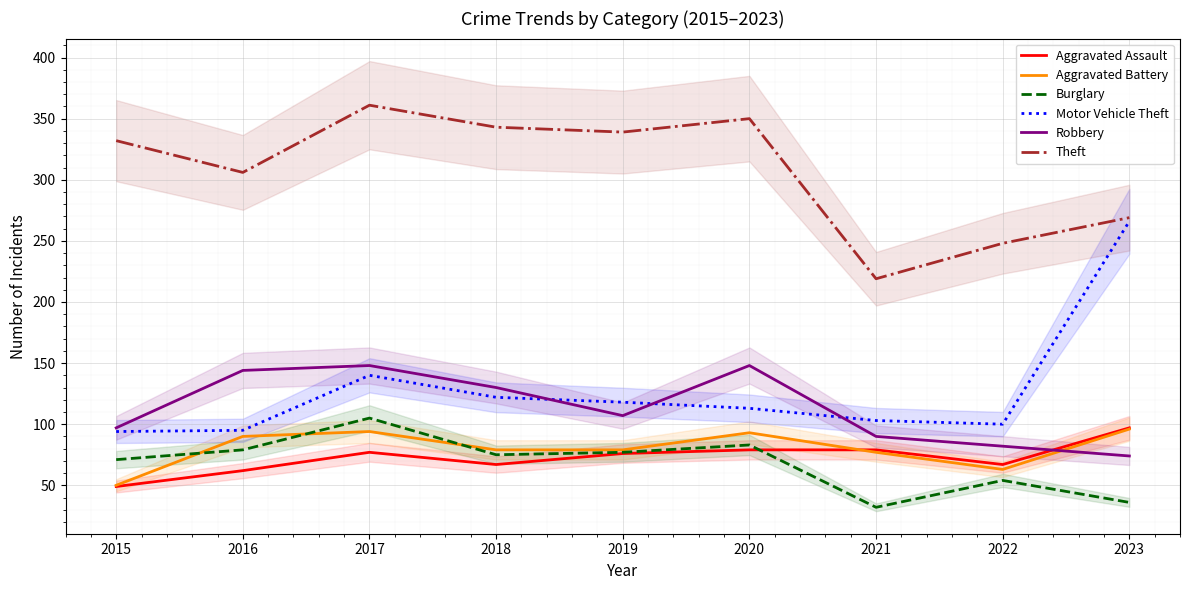

Is the value of Theft at 2022 greater than the value of Aggravated Assault at 2016?

Yes